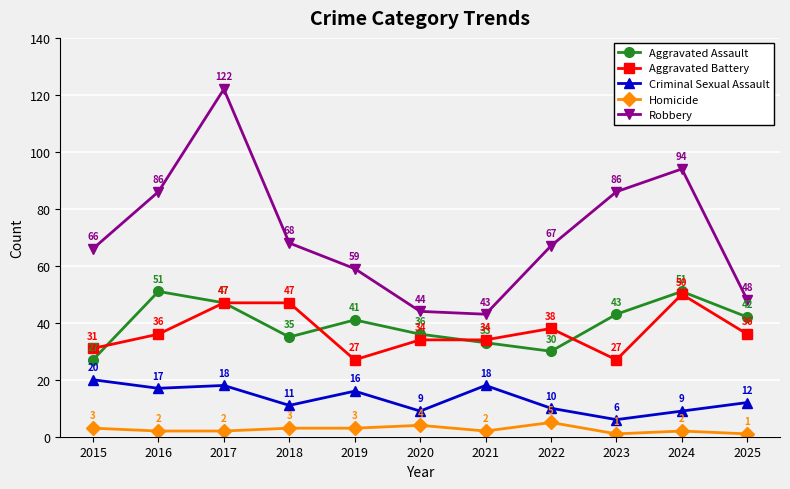

Which series has the largest total across all categories?

Robbery